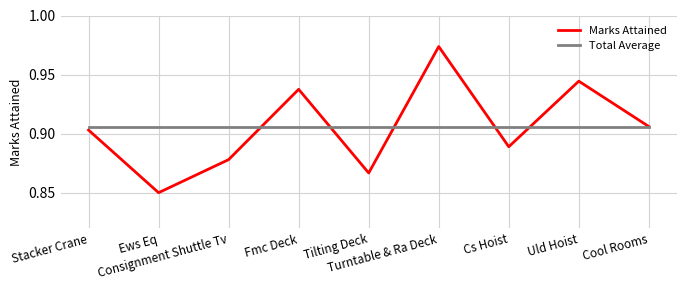

Where is the first local maximum for Marks Attained?

Fmc Deck